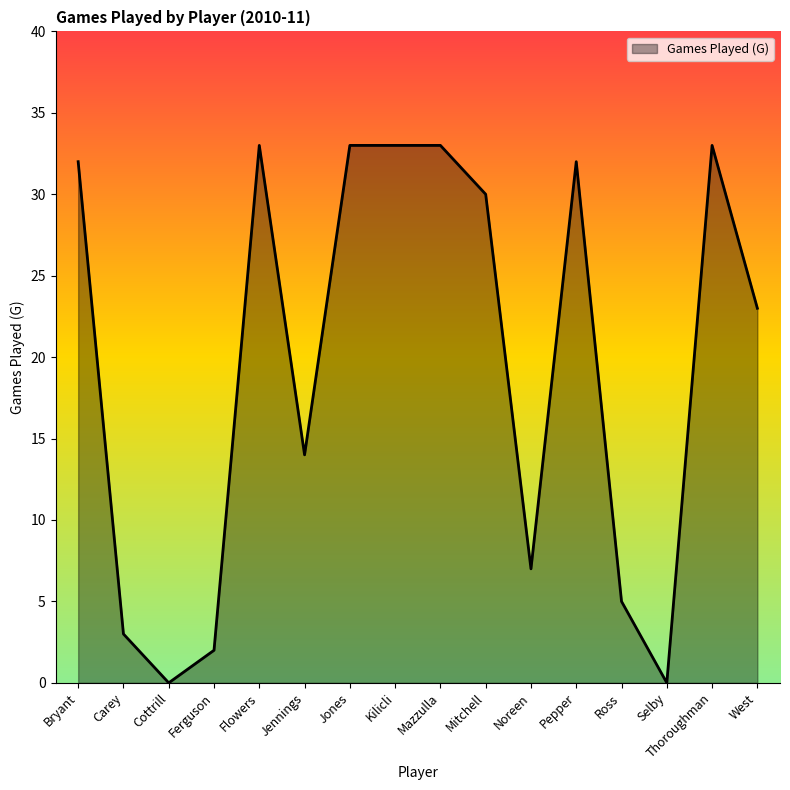

At which label is the value closest to 16?

Jennings